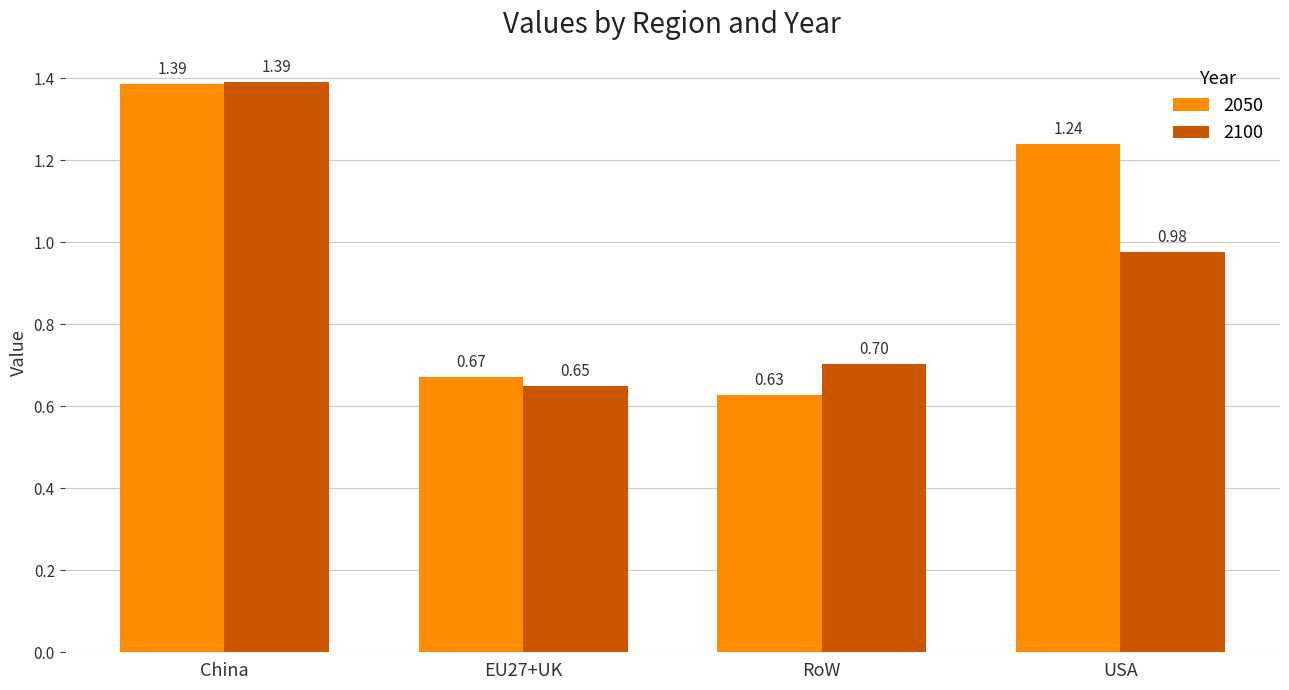

Which series changed the most between EU27+UK and RoW?

2100